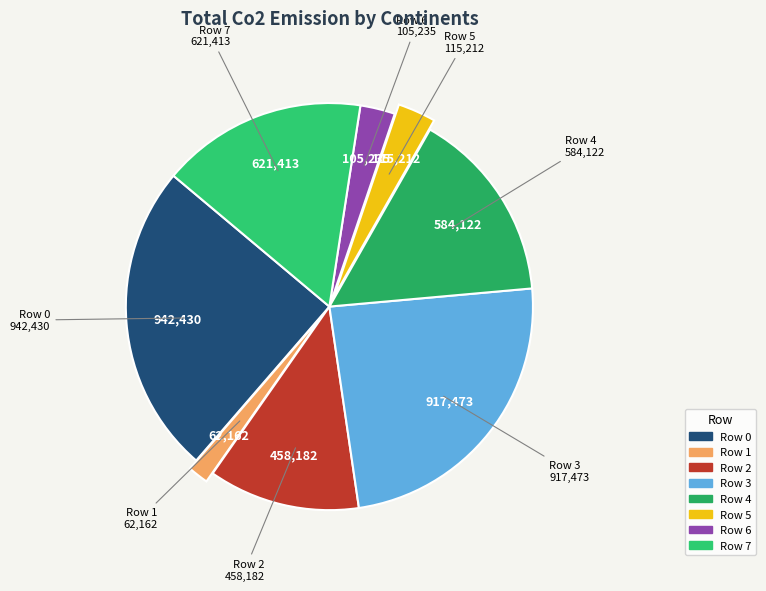

Do Row 6 and Row 2 together represent more than half of the pie?

No